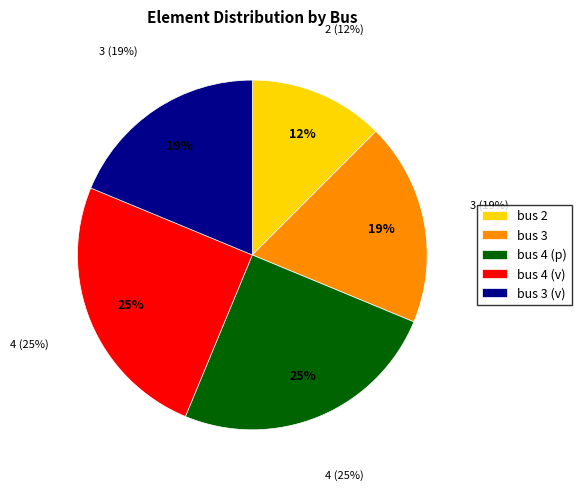

Which has a higher value, bus 3 or bus 4 (v)?

bus 4 (v)